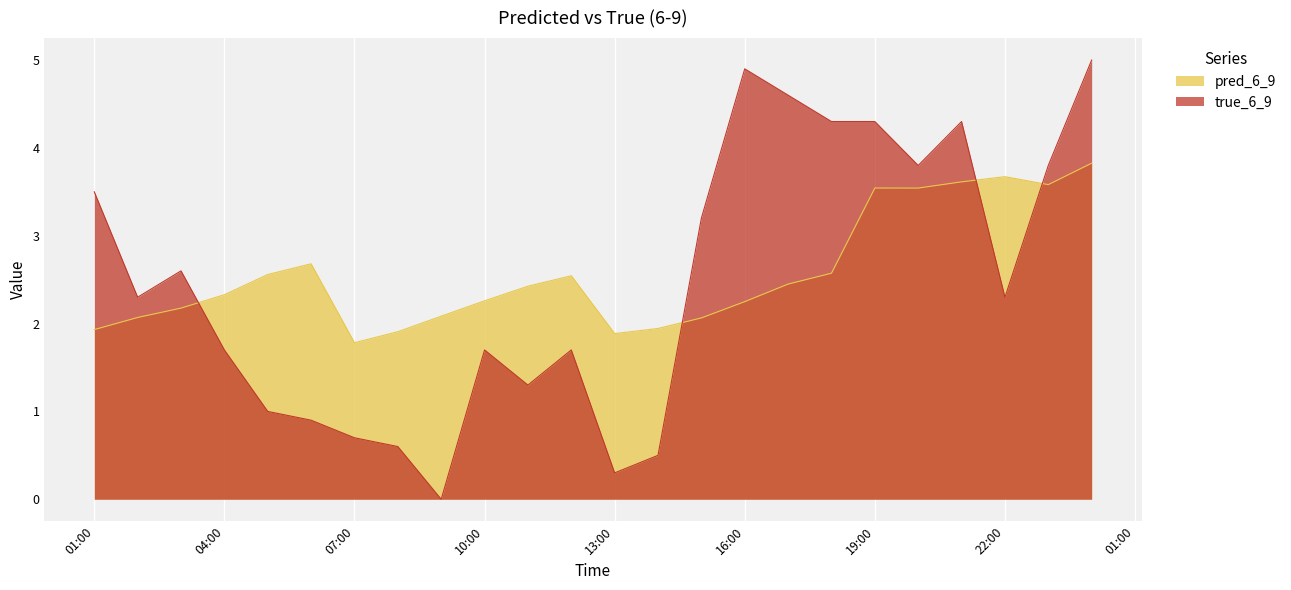

Read the pred_6_9 value at 16:00.

2.2